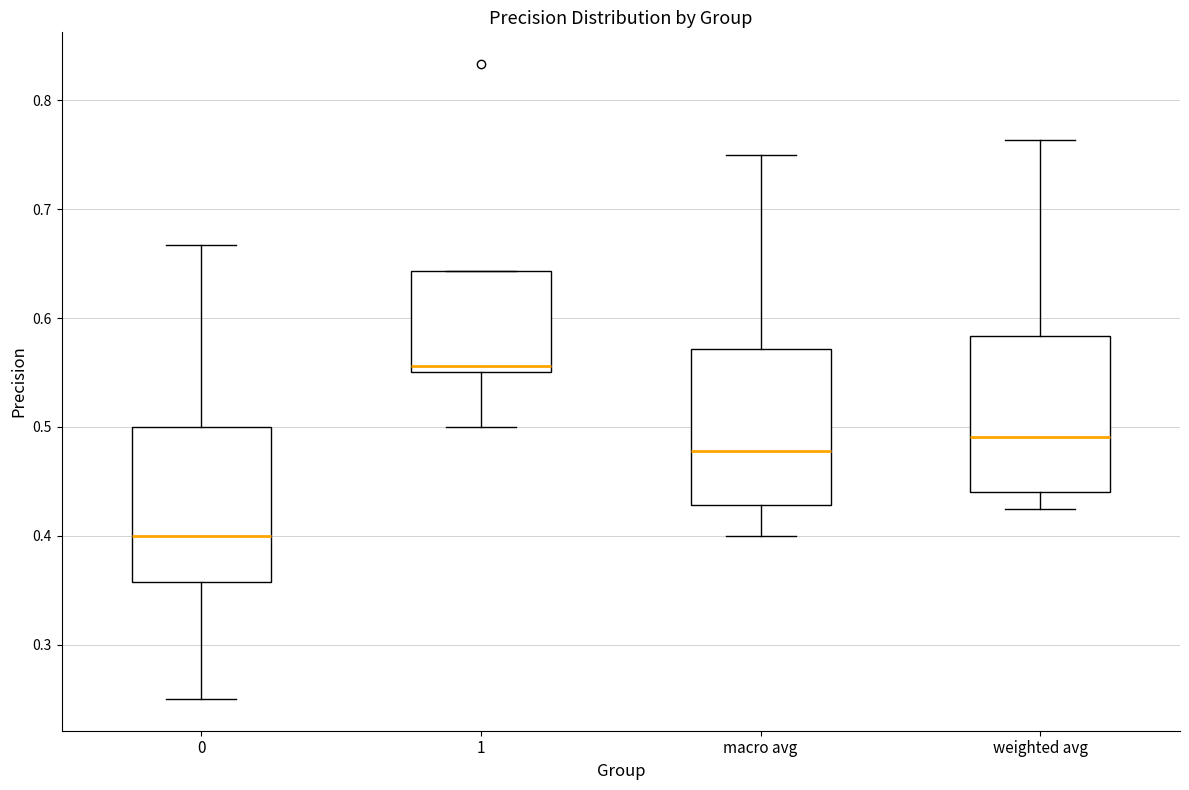

Reading left to right, read every box against the y-axis: the position of its median line, the range the box covers, and the ends of its whiskers. The values are not printed on the chart, so give them approximately, as read against the axis.

0: median 0.40, box 0.36 to 0.50, whiskers 0.25 to 0.67
1: median 0.56, box 0.55 to 0.64, whiskers 0.50 to 0.64
macro avg: median 0.48, box 0.43 to 0.57, whiskers 0.40 to 0.75
weighted avg: median 0.49, box 0.44 to 0.58, whiskers 0.43 to 0.76